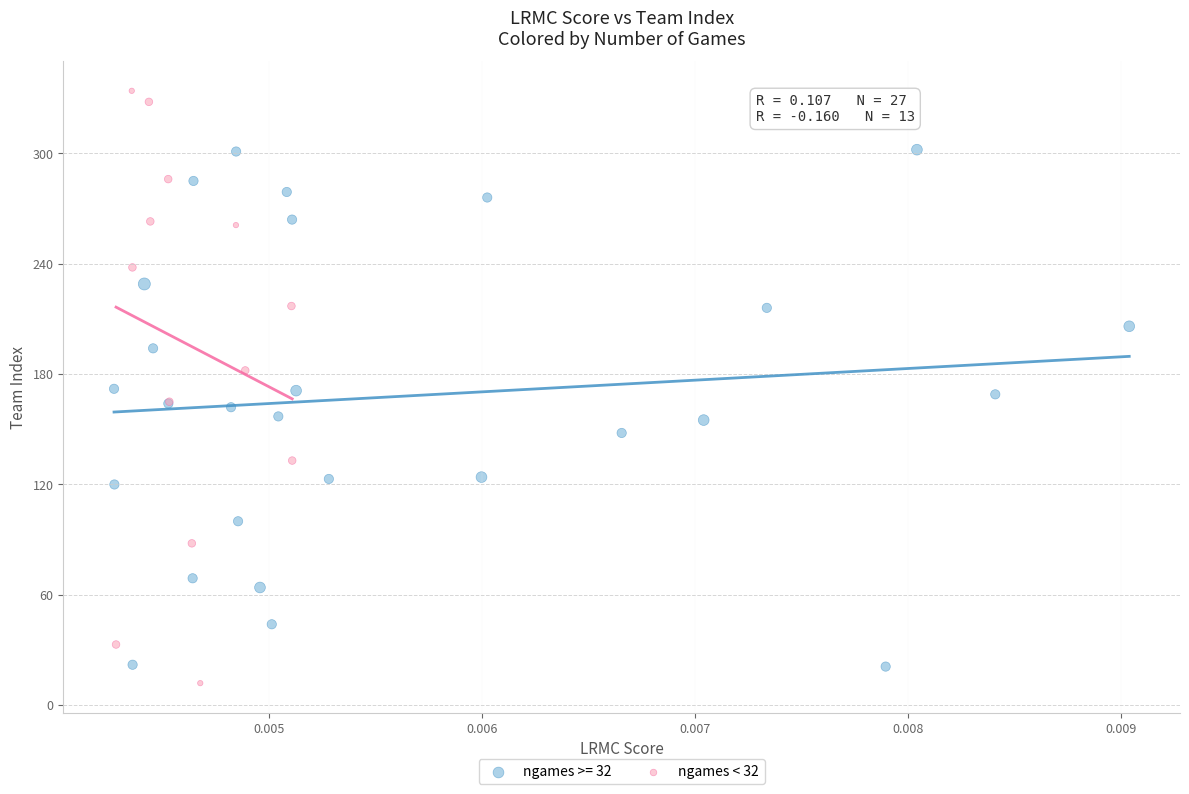

Which series contains the highest Y value?

ngames < 32